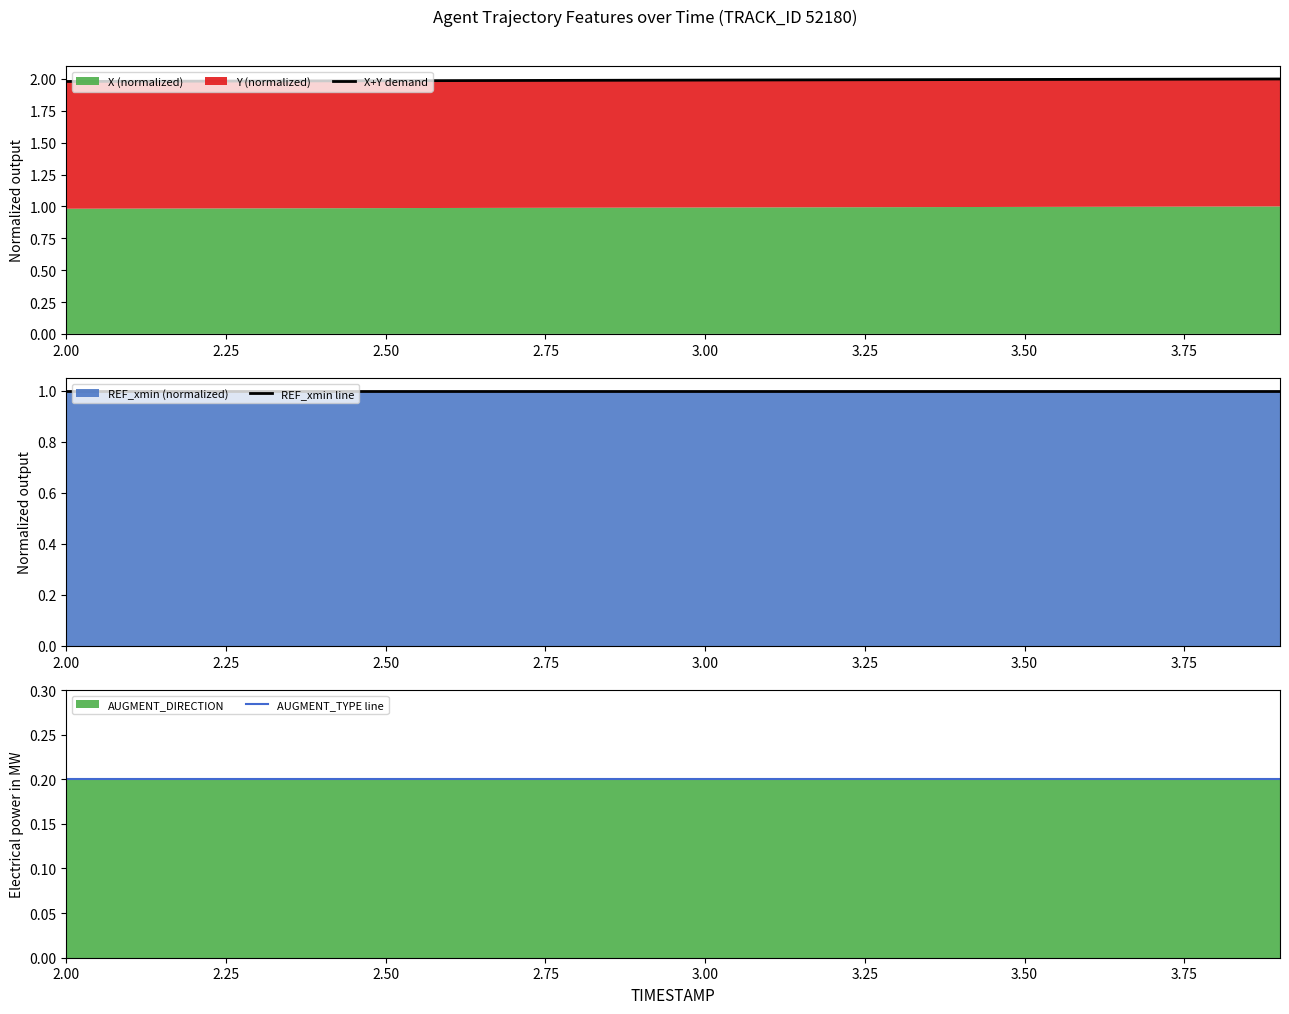

True or false: REF_xmin line and X+Y demand cross at least once.

False